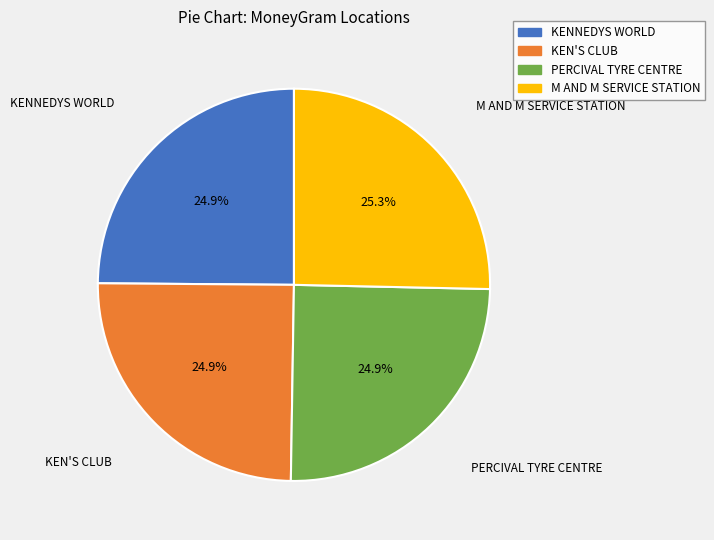

Count the number of slices in the pie.

4